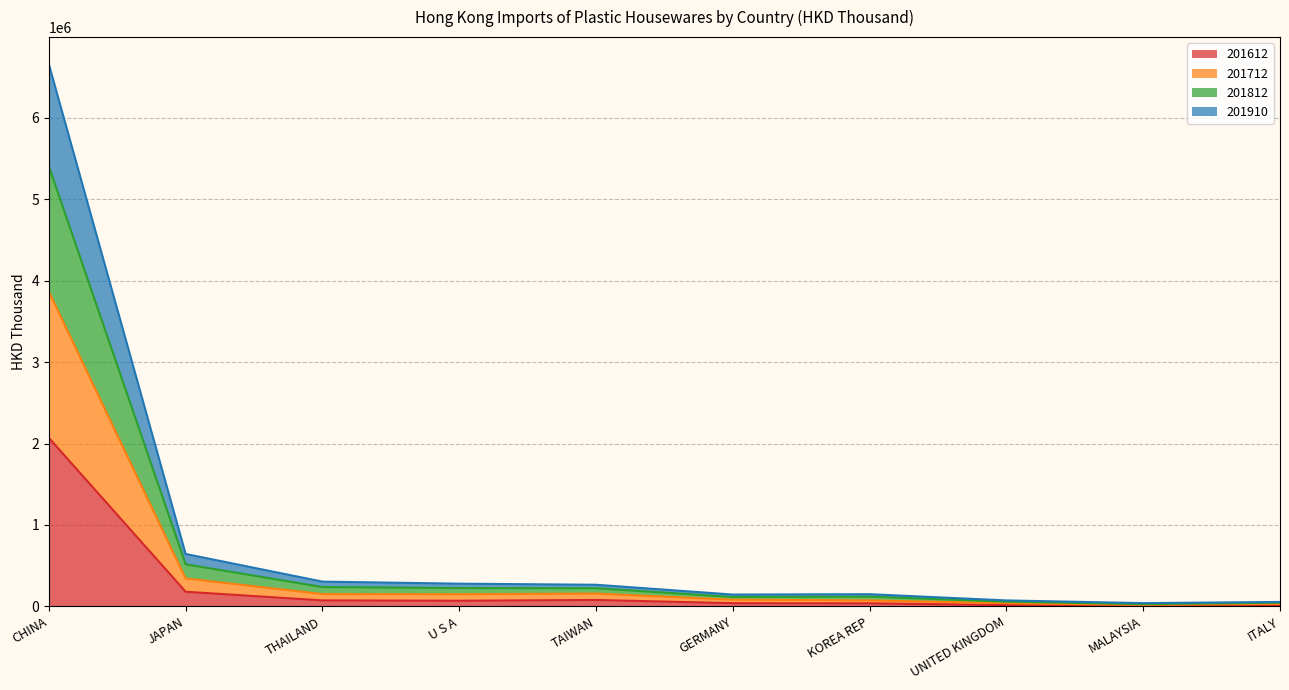

At which category is the sum across all series the highest?

CHINA